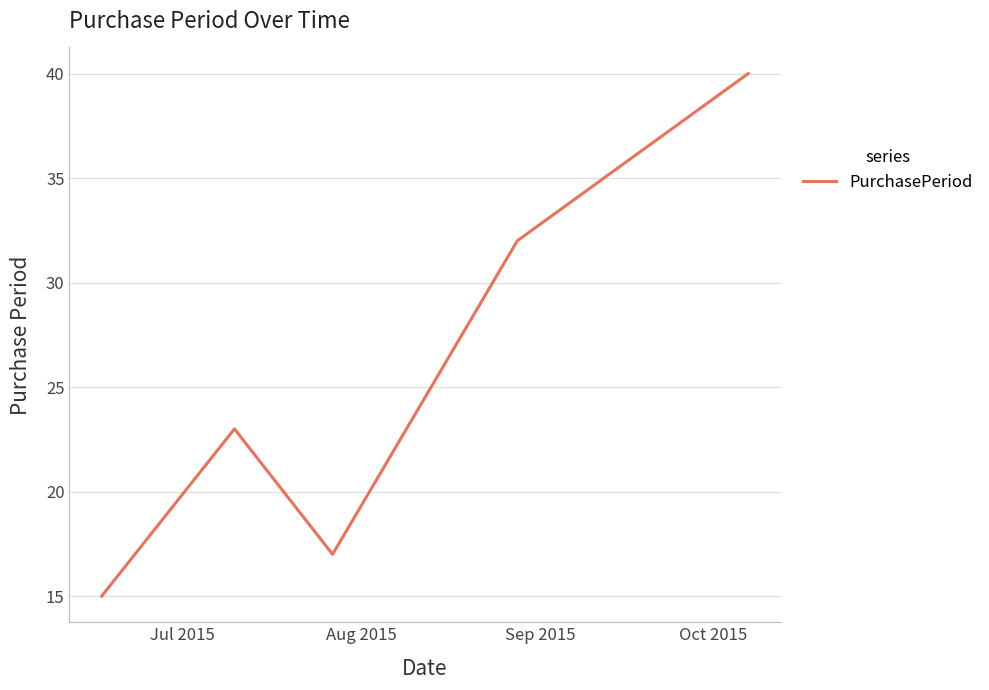

How many interior local peaks (higher than both neighbors) does the data have?

1